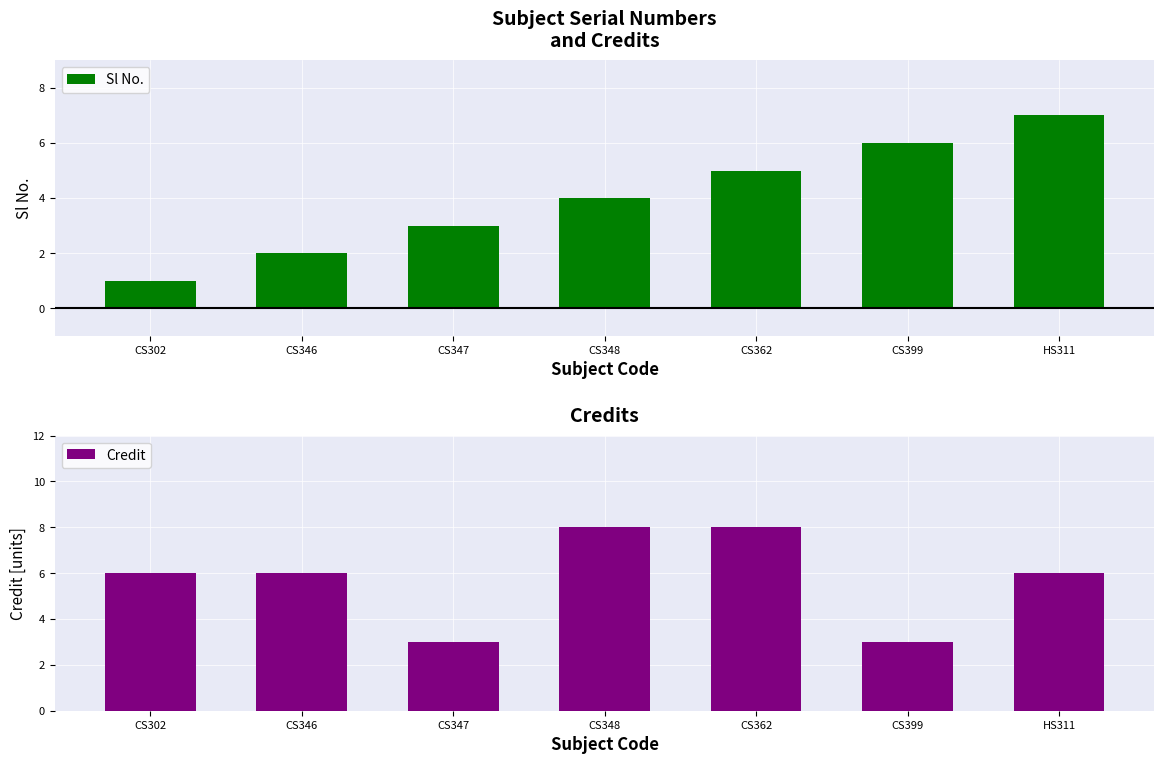

Is the value of Sl No. at CS347 greater than the value of Credit at HS311?

No